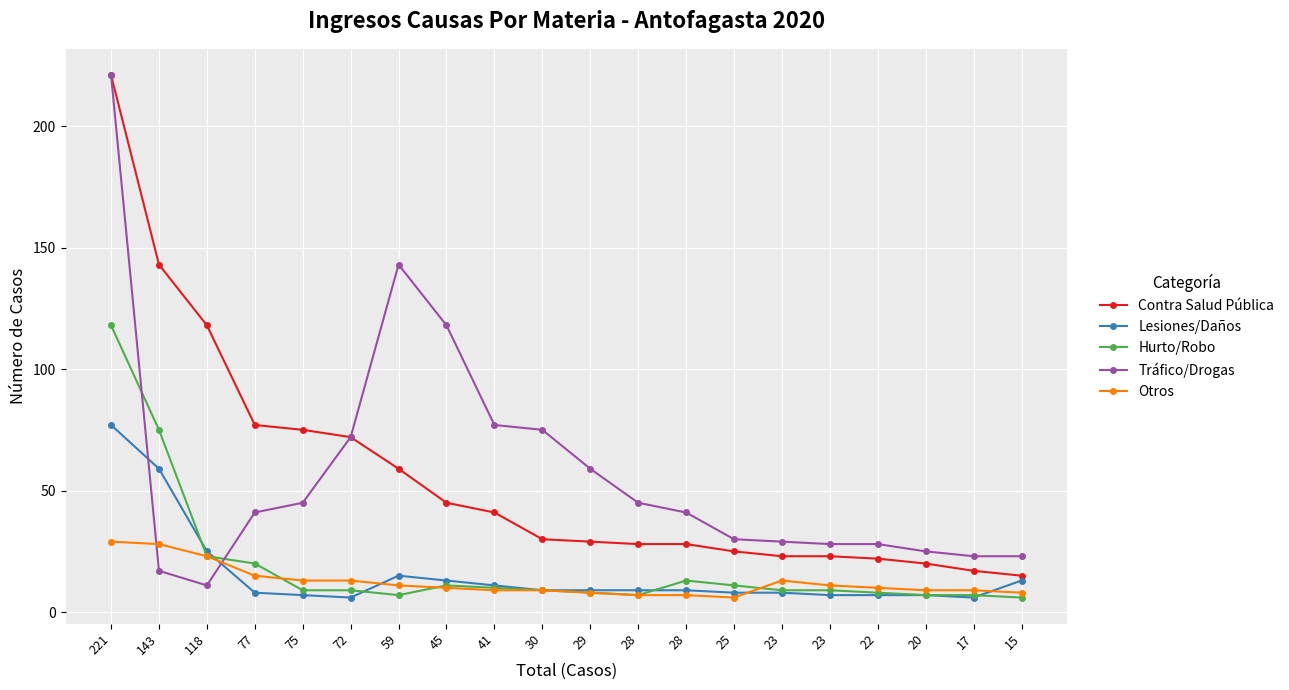

Where is Contra Salud Pública nearest to the value 118?

118